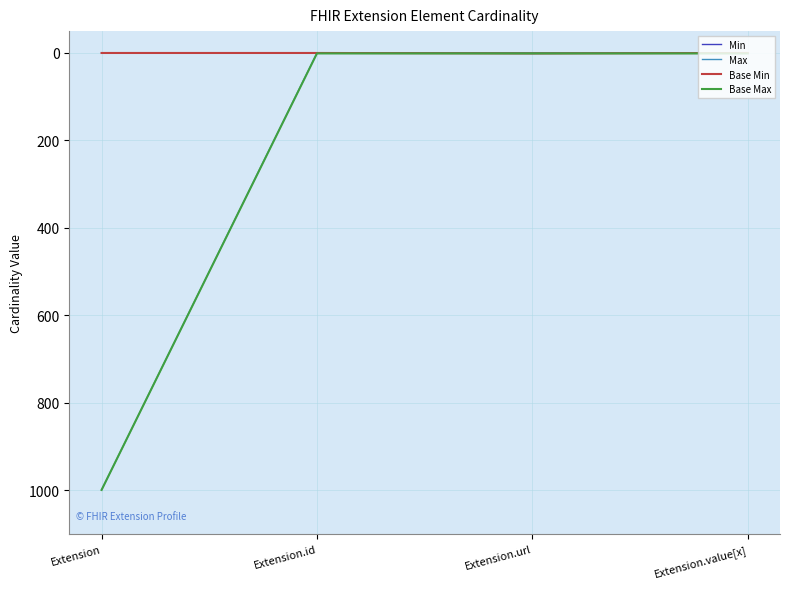

Does the chart display data point markers on the line(s)?

No